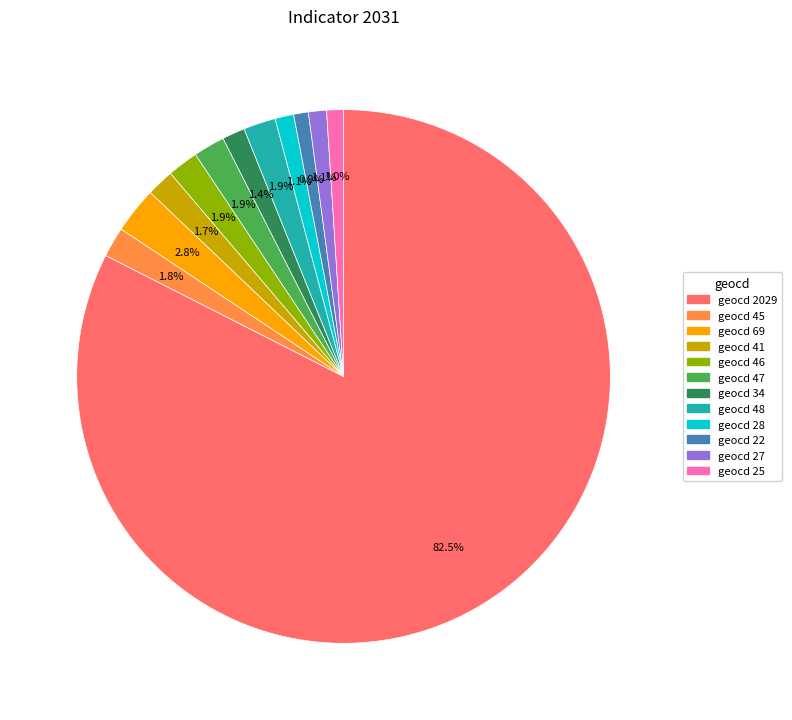

Between geocd 2029 and geocd 48, which is larger?

geocd 2029